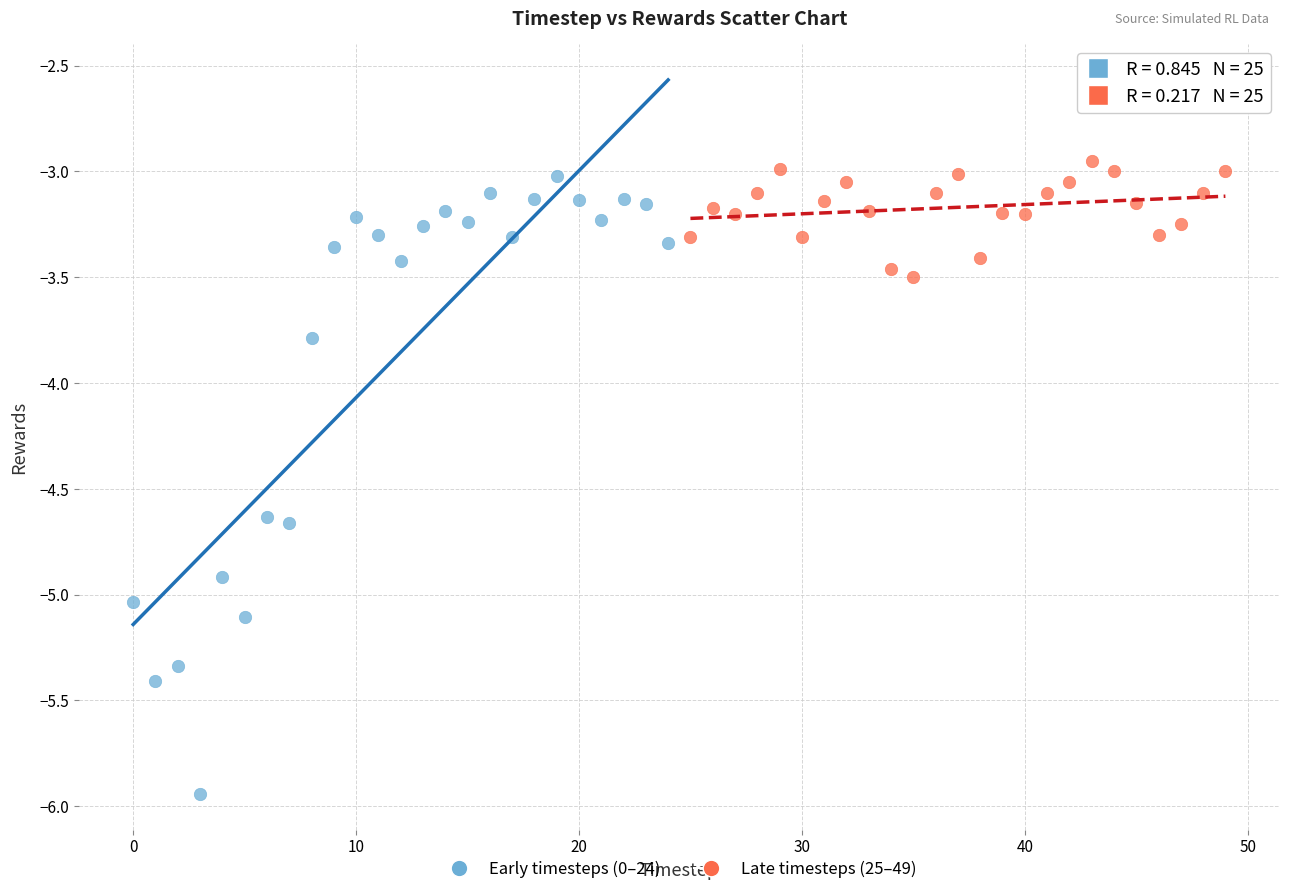

Which series has the largest Y range (max minus min)?

Early timesteps (0–24)